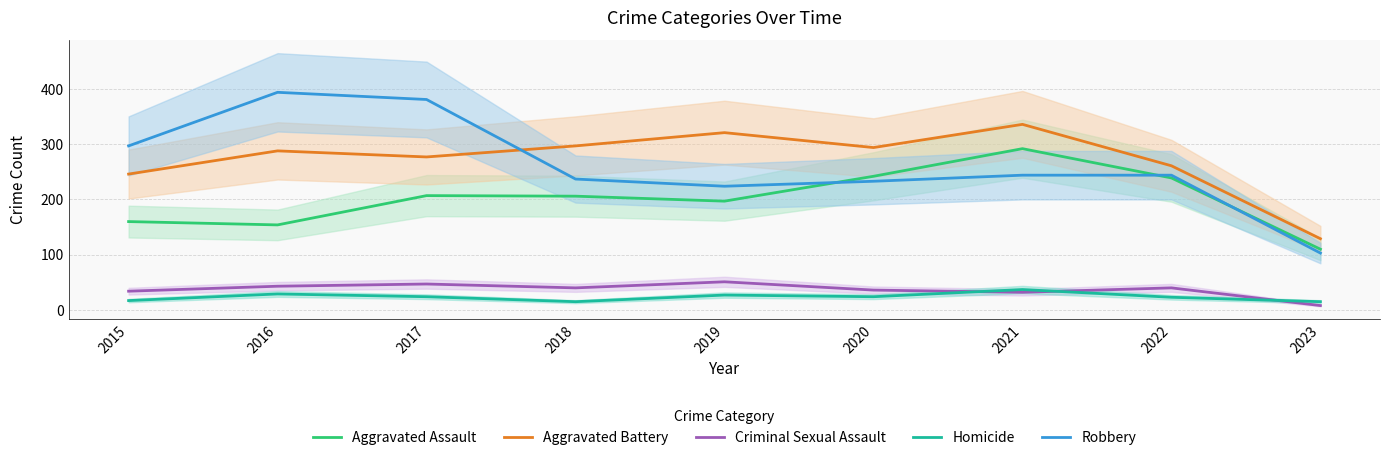

At how many categories does at least one series exceed 366?

2